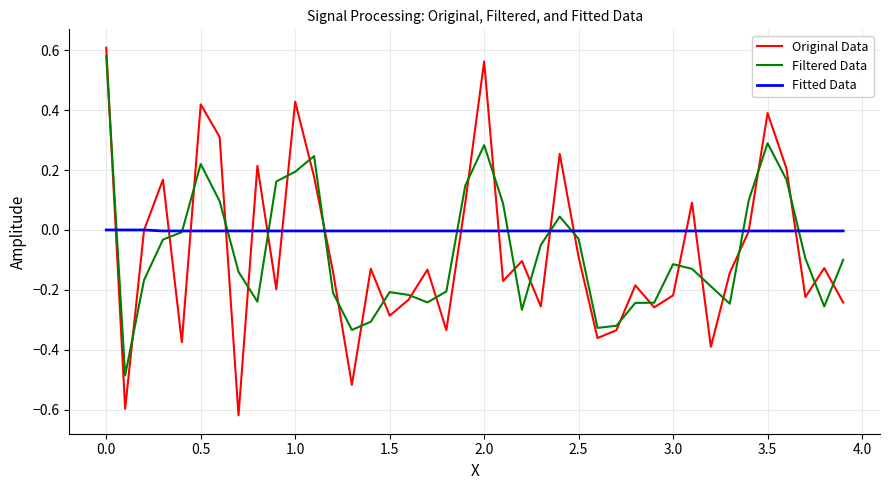

Which series has the largest range (max minus min)?

Original Data